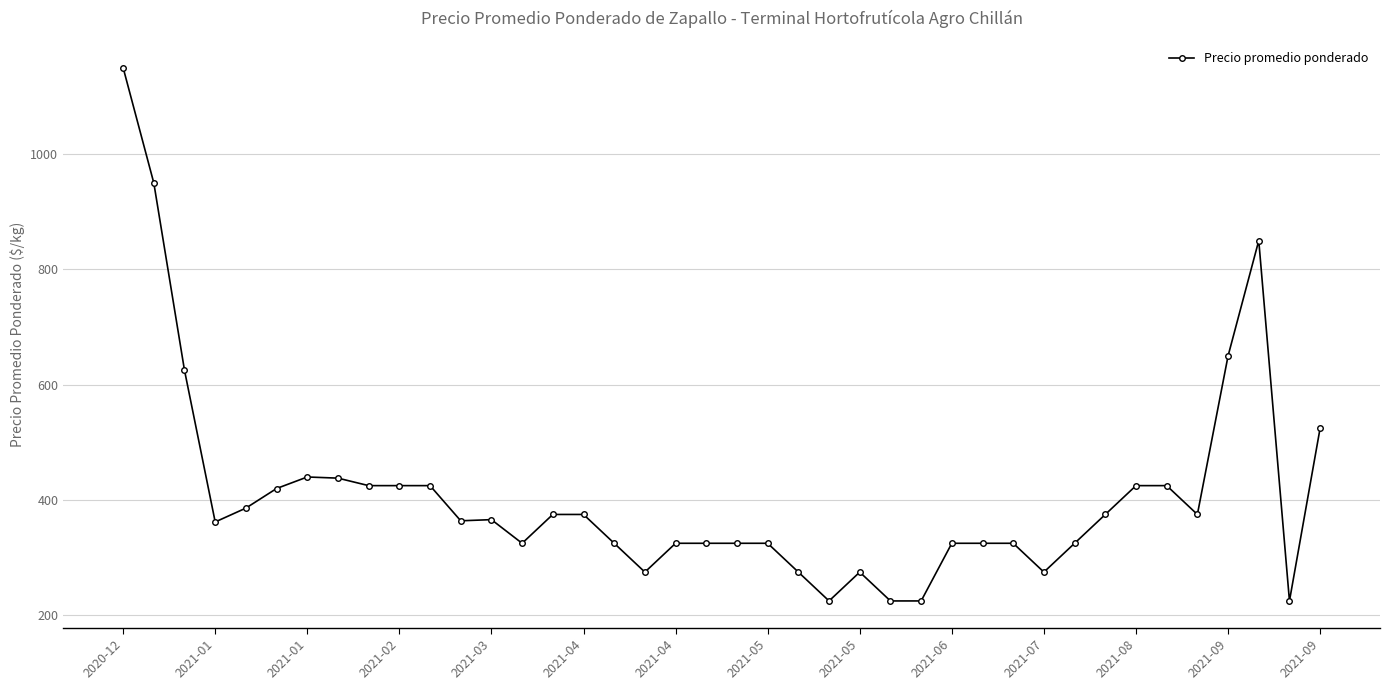

What is the maximum value shown in the chart?

1150